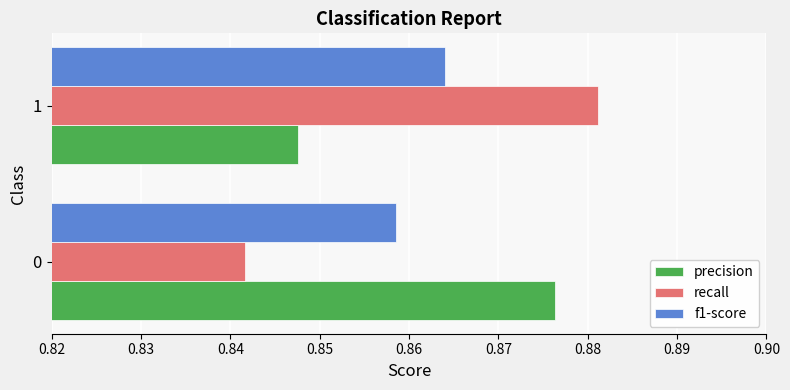

What is the total value across all series at 1?

2.6